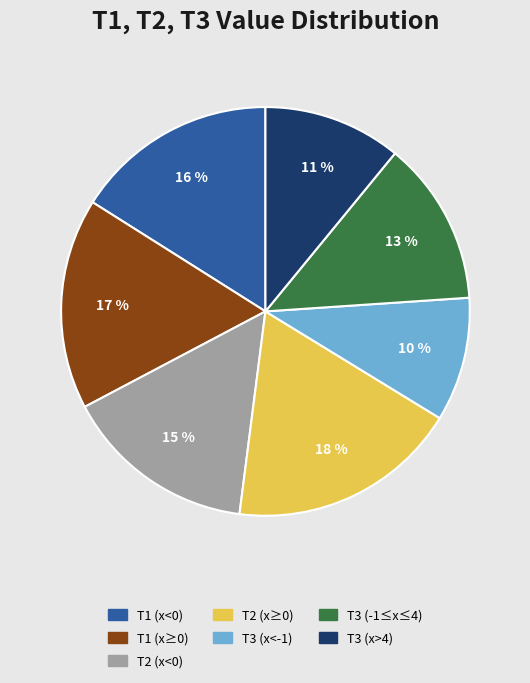

Which category has the biggest portion of the pie?

T2 (x≥0)